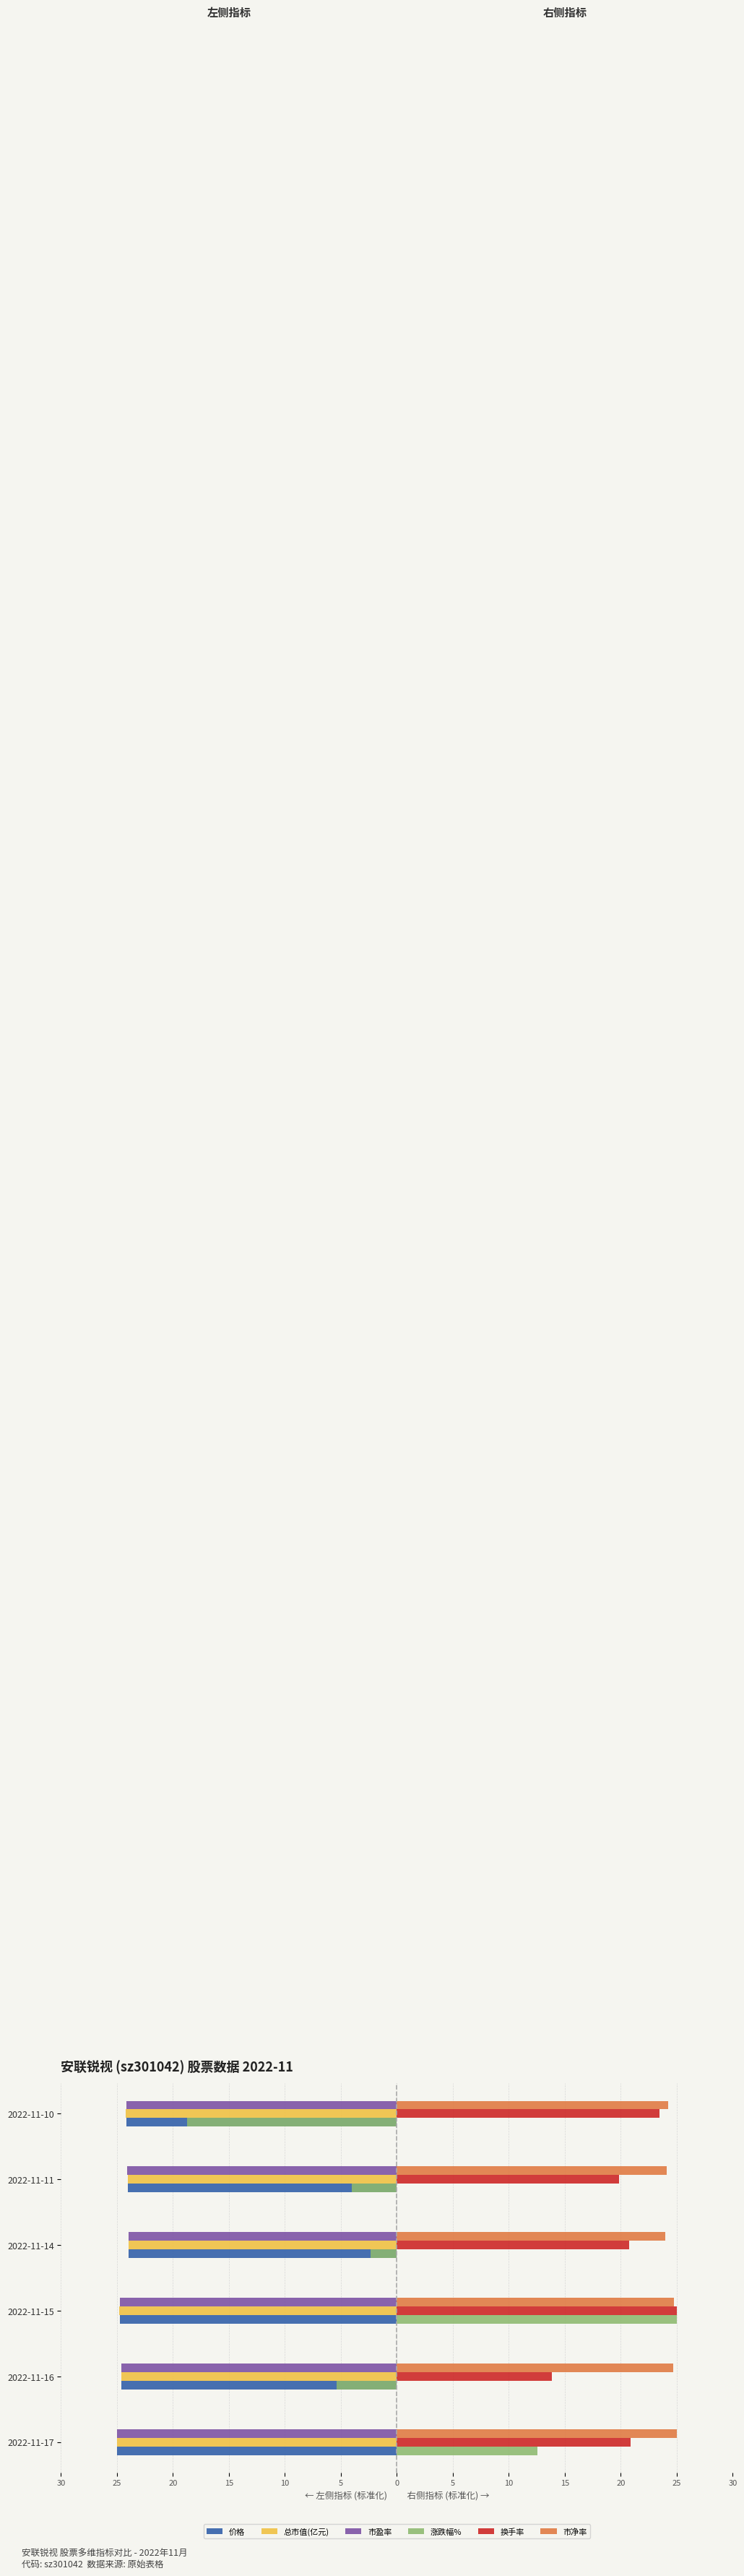

What is the highest value of the 总市值(亿元) series?

-24.0